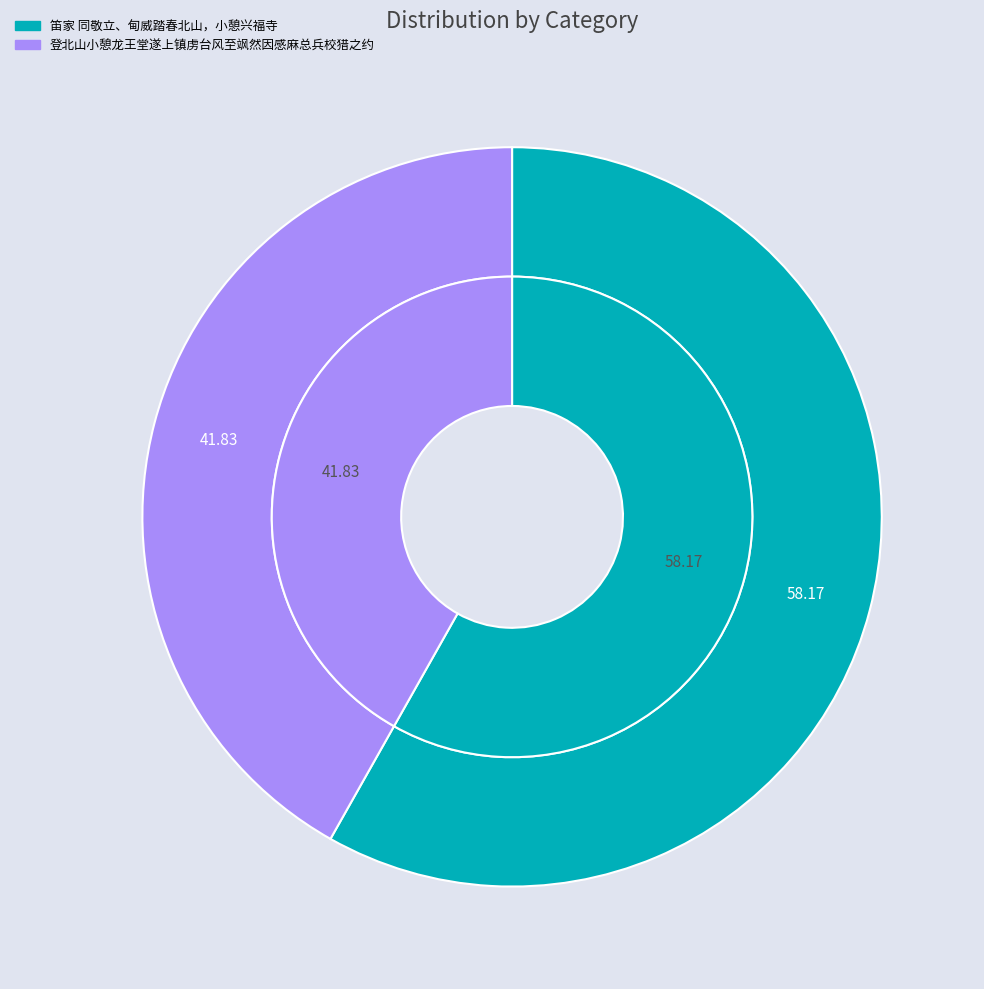

To the nearest percent, what percentage of the pie is 笛家 同敬立、甸威踏春北山，小憩兴福寺?

58%